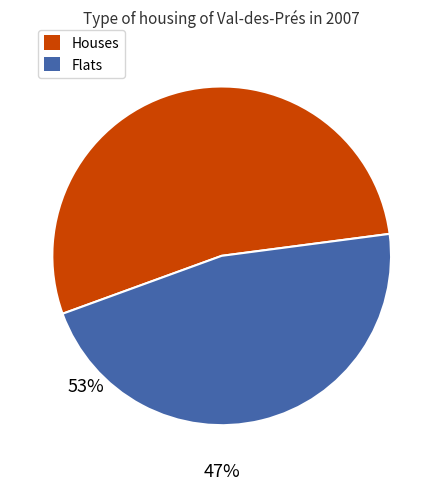

Is it true that Flats is 56% of the pie?

False